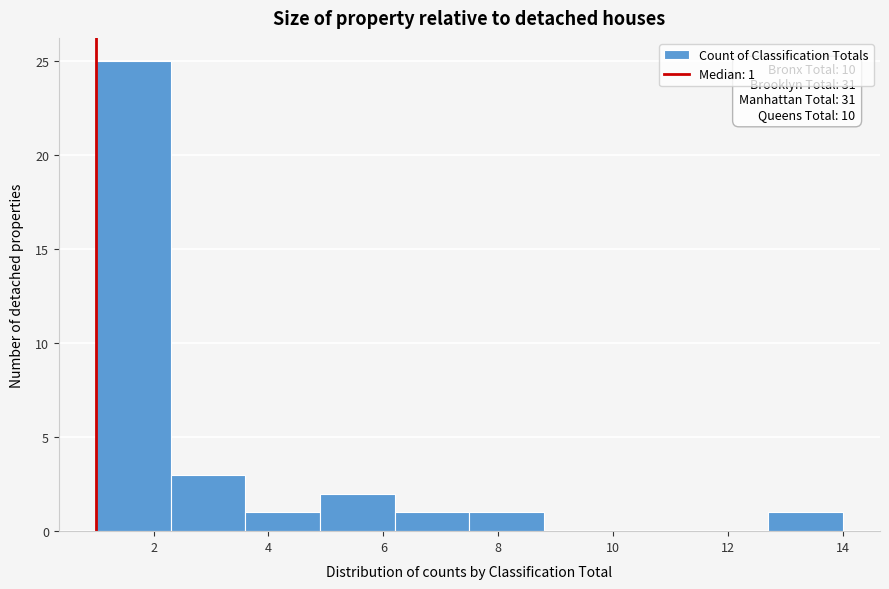

Which range on the x-axis has the tallest bar?

1.0 to 2.3